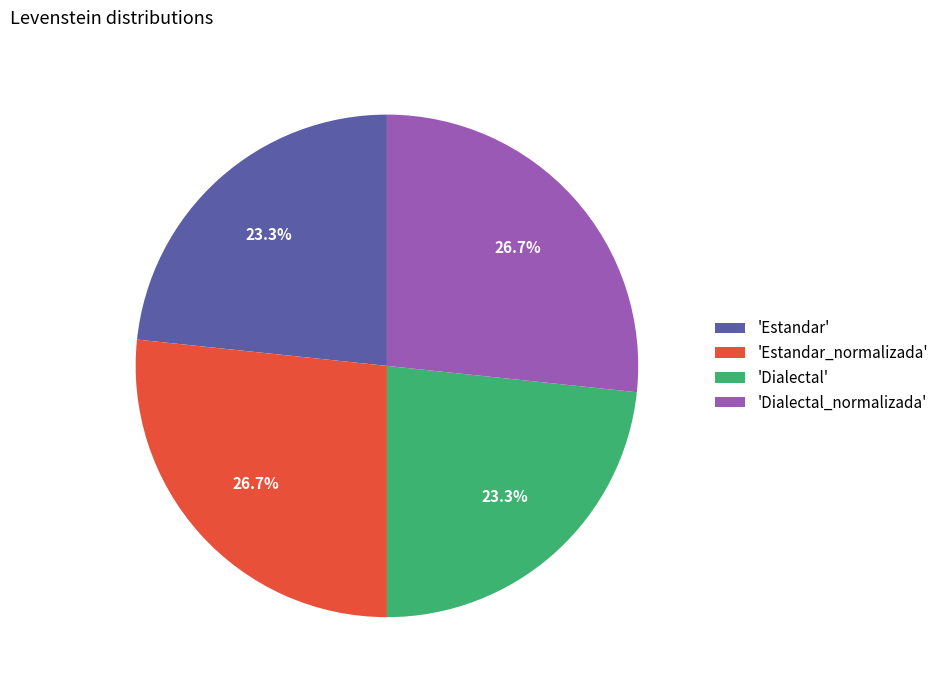

Approximately how many times larger is the value at 'Estandar_normalizada' compared to 'Dialectal'?

1.1